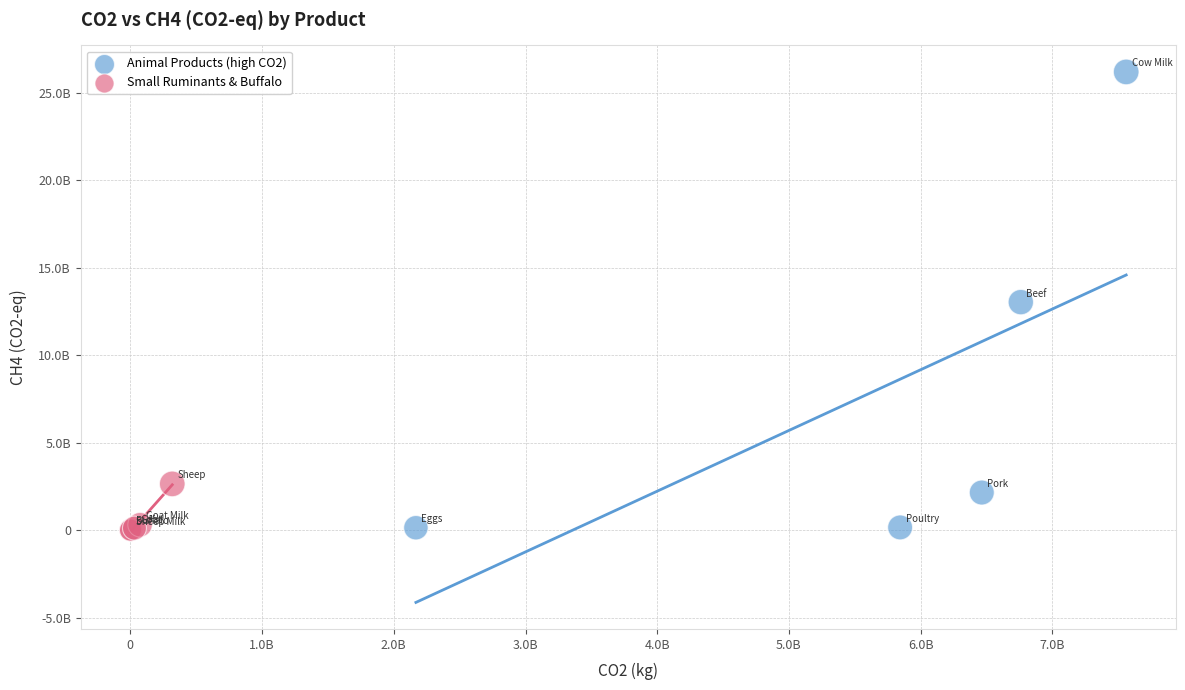

What are all the series names shown in the legend?

Animal Products (high CO2), Small Ruminants & Buffalo